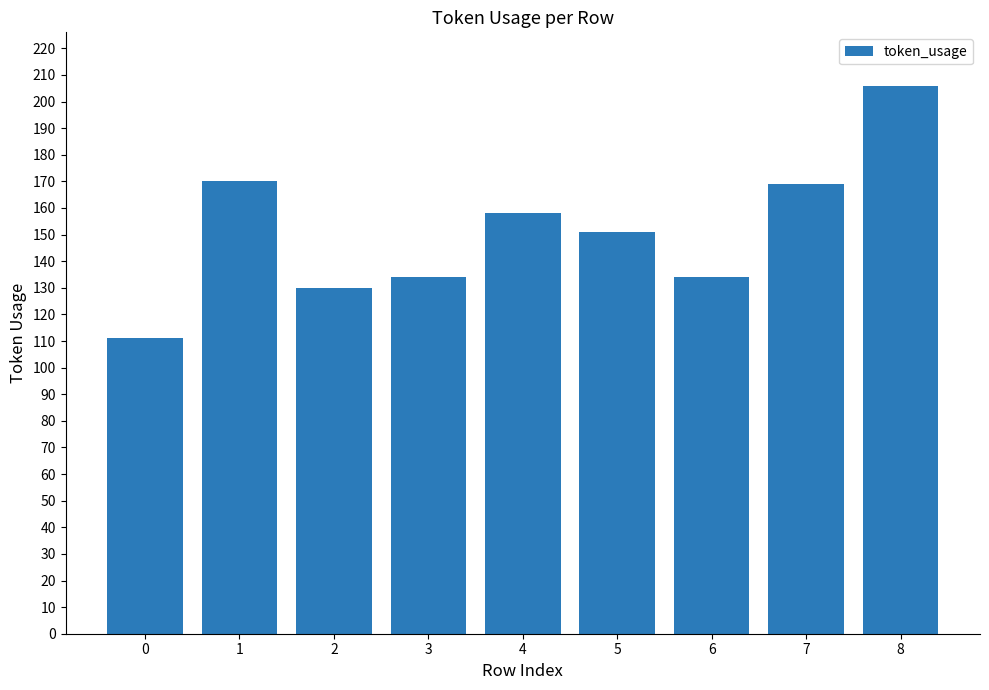

What is the difference between the values at 7 and 2?

39